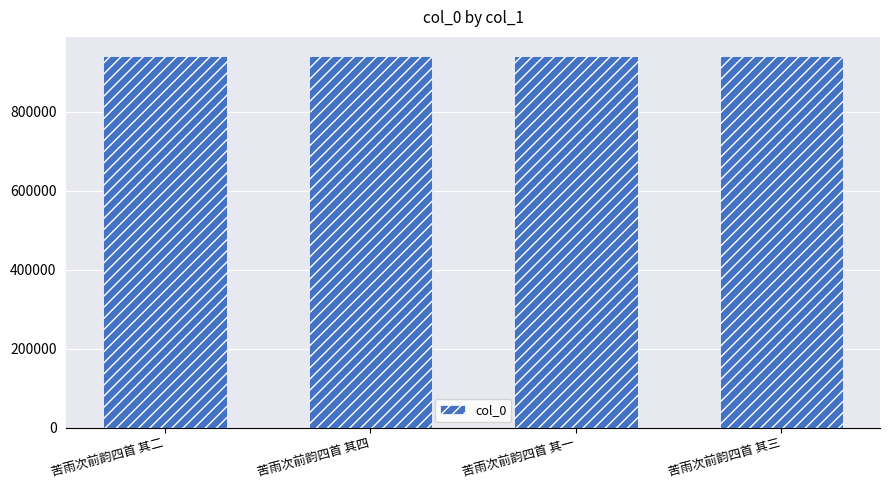

True or false: the data shows 621769 at 苦雨次前韵四首 其四.

False